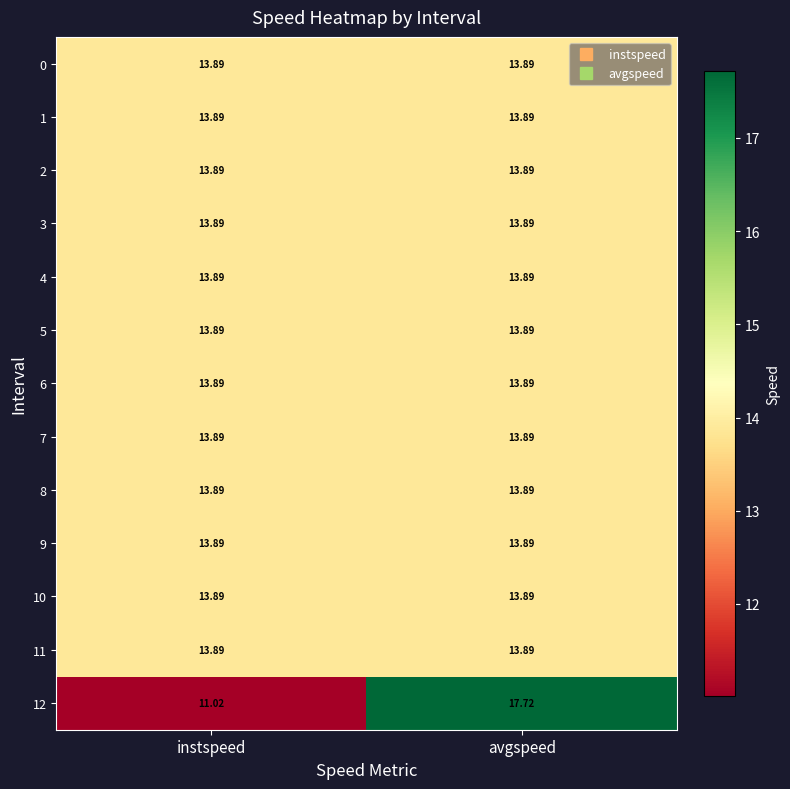

What is the maximum value shown in the chart?

17.7